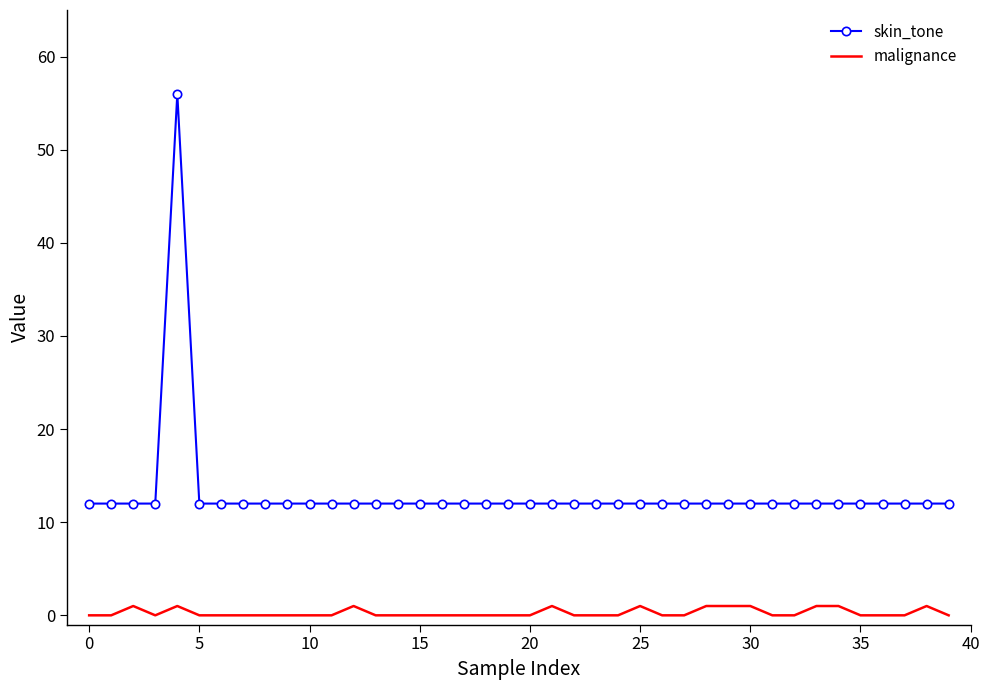

True or false: malignance and skin_tone intersect in this chart.

False